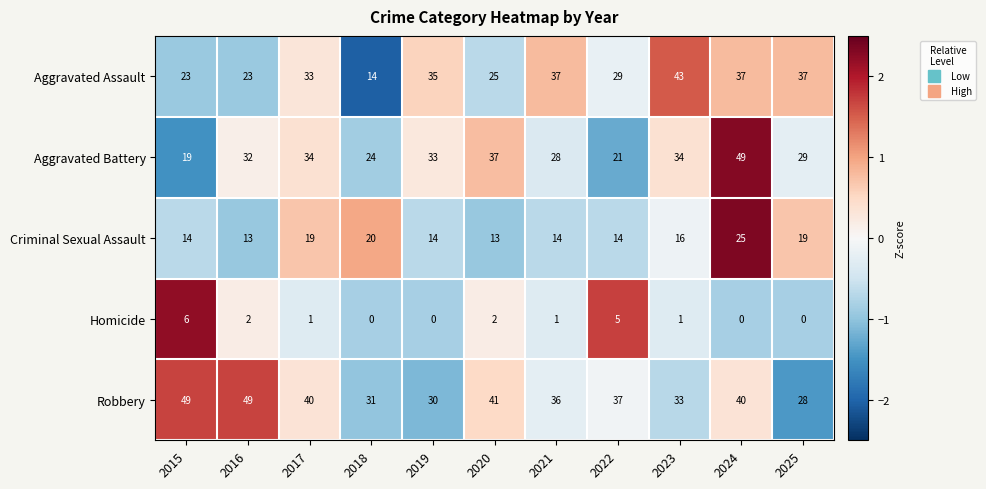

Which series has the largest total across all categories?

Robbery